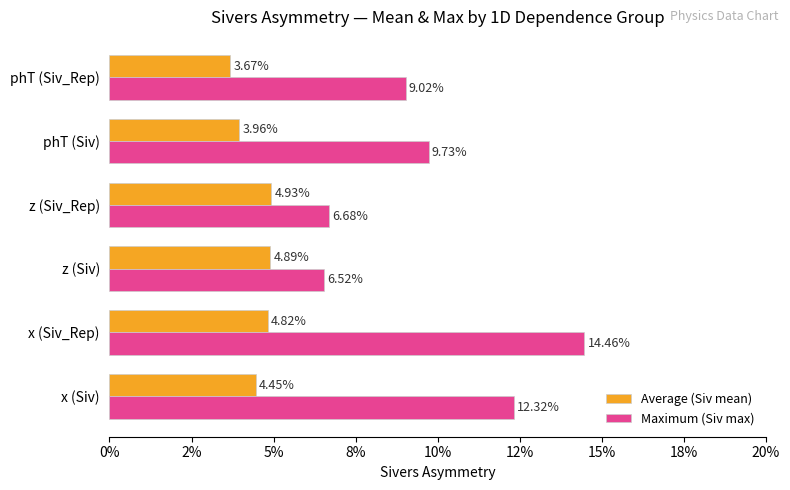

What are all the series names shown in the legend?

Average (Siv mean), Maximum (Siv max)